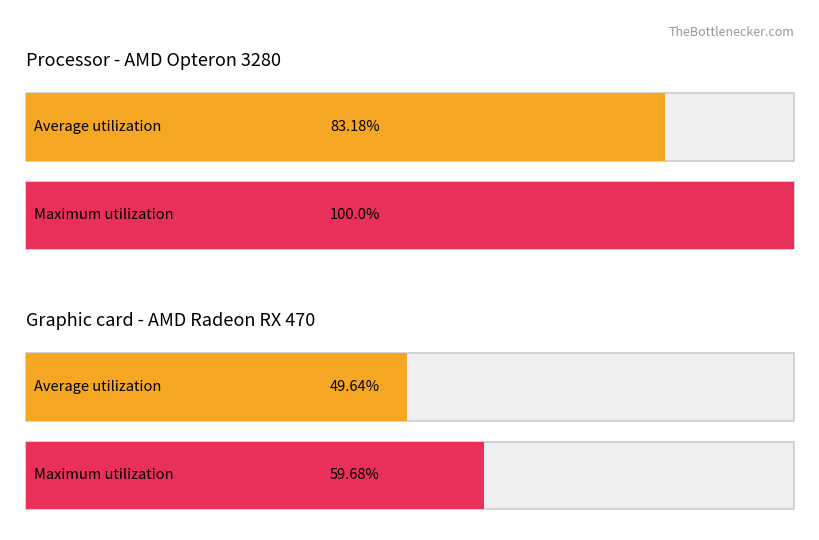

How many bars are there in each group?

2